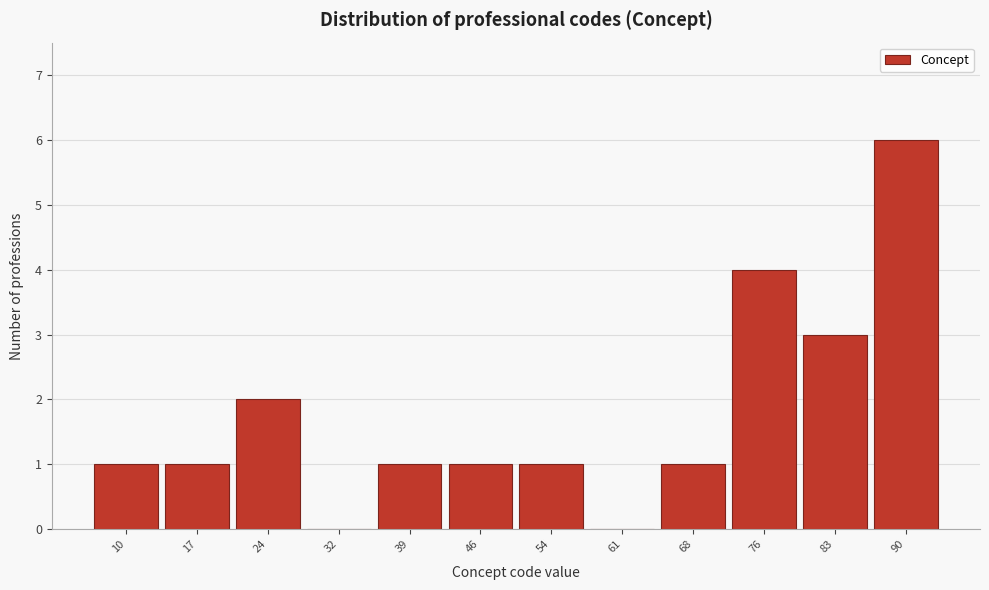

Reading left to right, list all the values displayed in this chart.

10=1	17=1	24=2	32=0	39=1	46=1	54=1	61=0	68=1	76=4	83=3	90=6